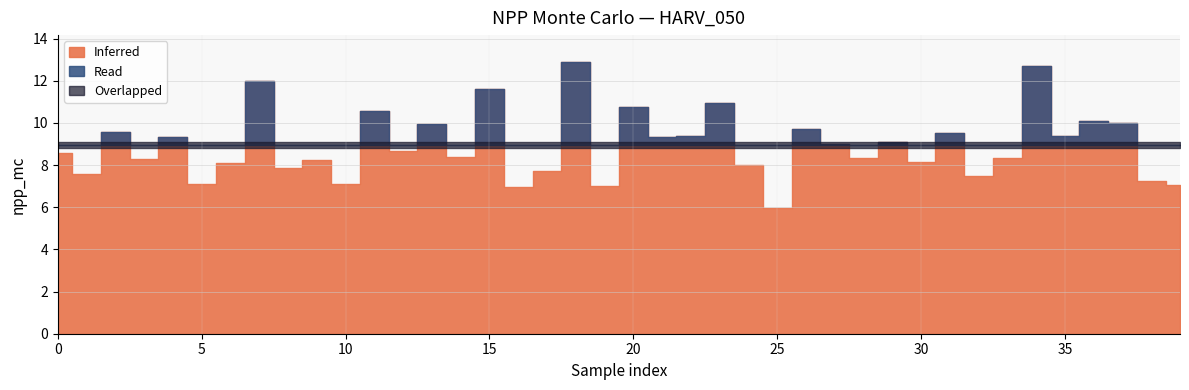

List the labels in order of value, smallest first.

25, 16, 19, 39, 5, 10, 38, 32, 1, 17, 8, 24, 6, 30, 9, 3, 28, 33, 14, 0, 12, 27, 29, 4, 21, 22, 35, 31, 2, 26, 13, 37, 36, 11, 20, 23, 15, 7, 34, 18